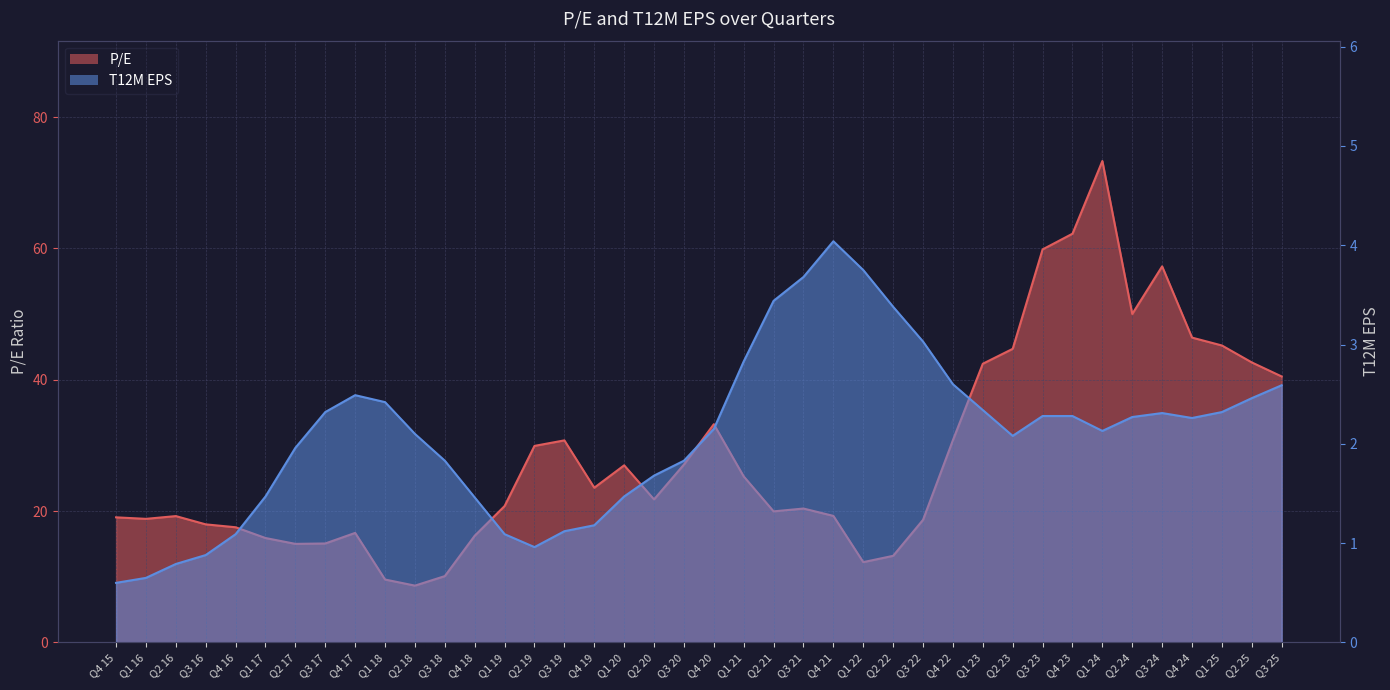

Which category has the highest value across all series?

Q1 24